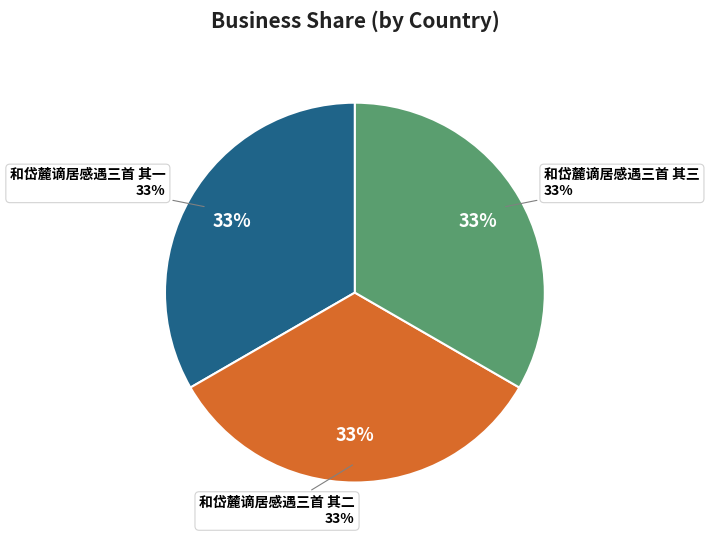

To the nearest percent, what portion does 和岱麓谪居感遇三首 其三 represent?

33%